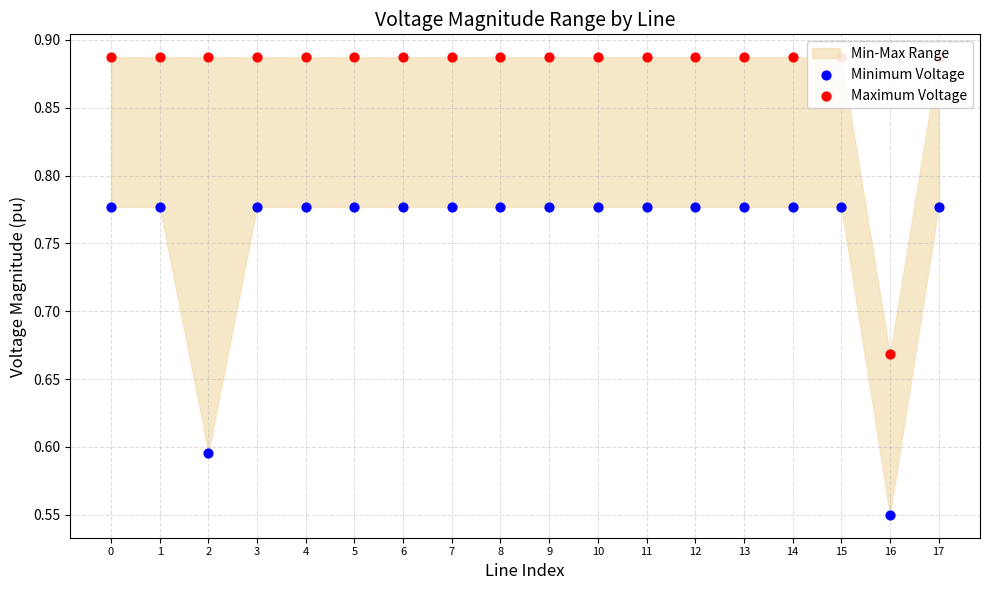

Is the value of Minimum Voltage at 6 greater than the value of Maximum Voltage at 9?

No